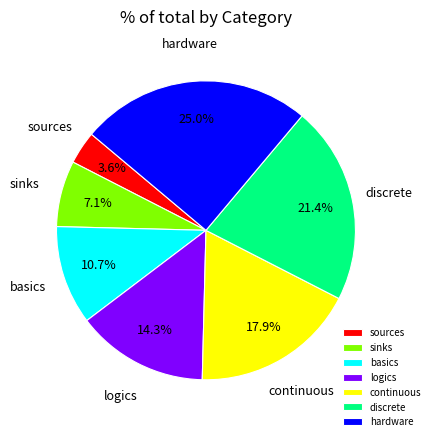

Count the number of slices in the pie.

7